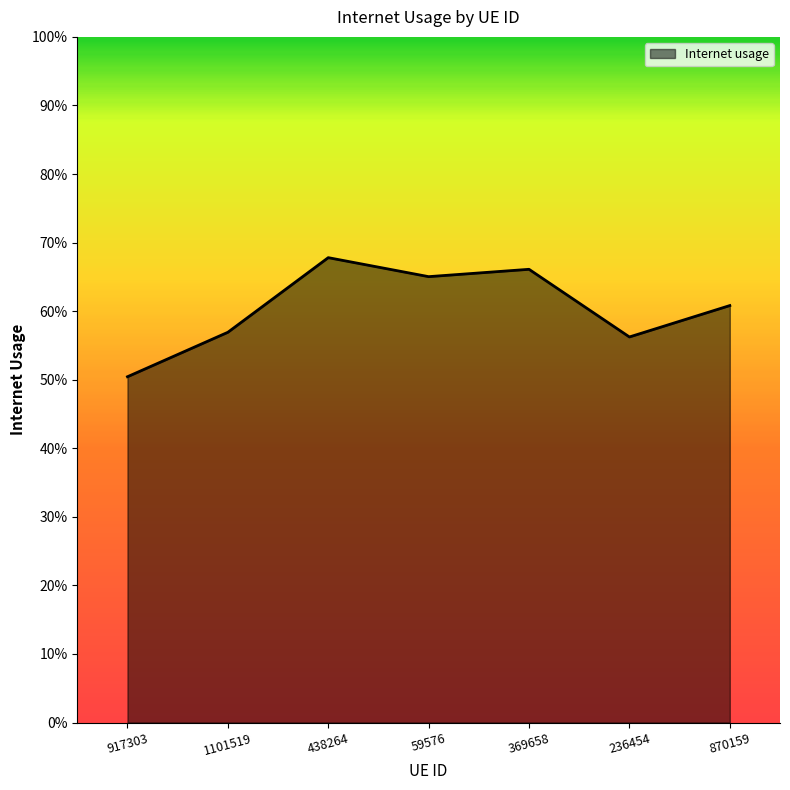

Is this an area chart (filled region under the line)?

Yes